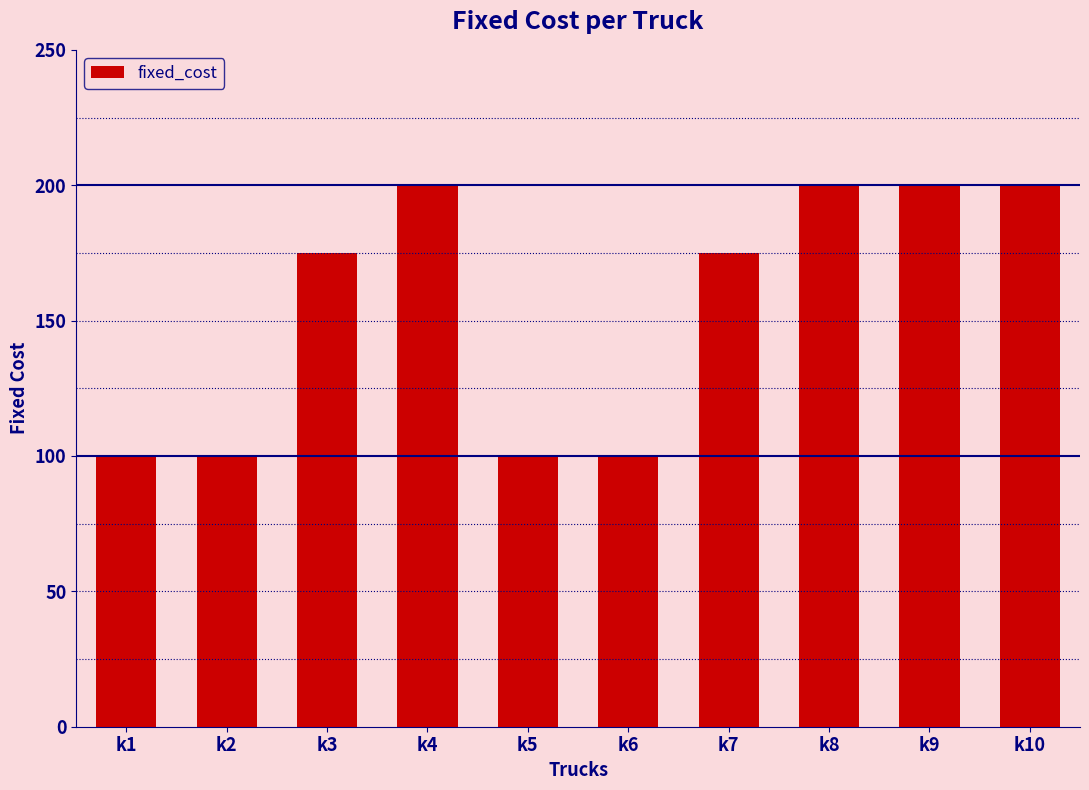

The value at k1 is 100. True or false?

True